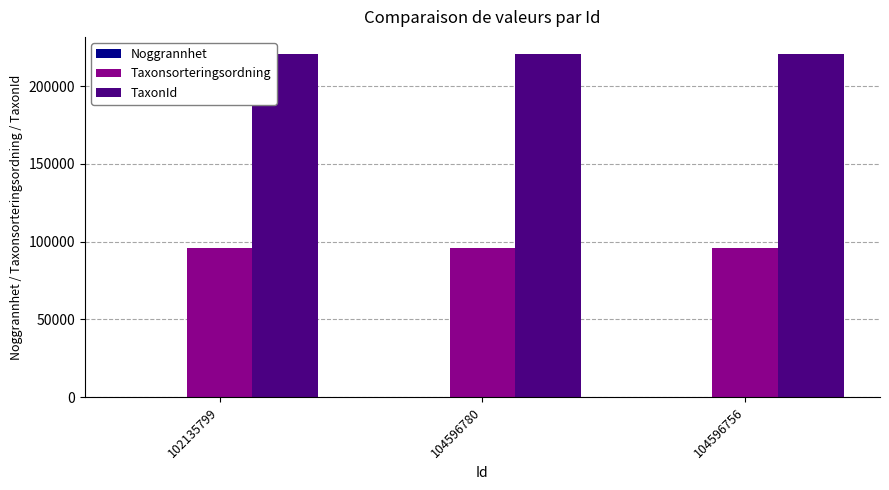

Are the bars grouped side by side (vs. stacked)?

Yes